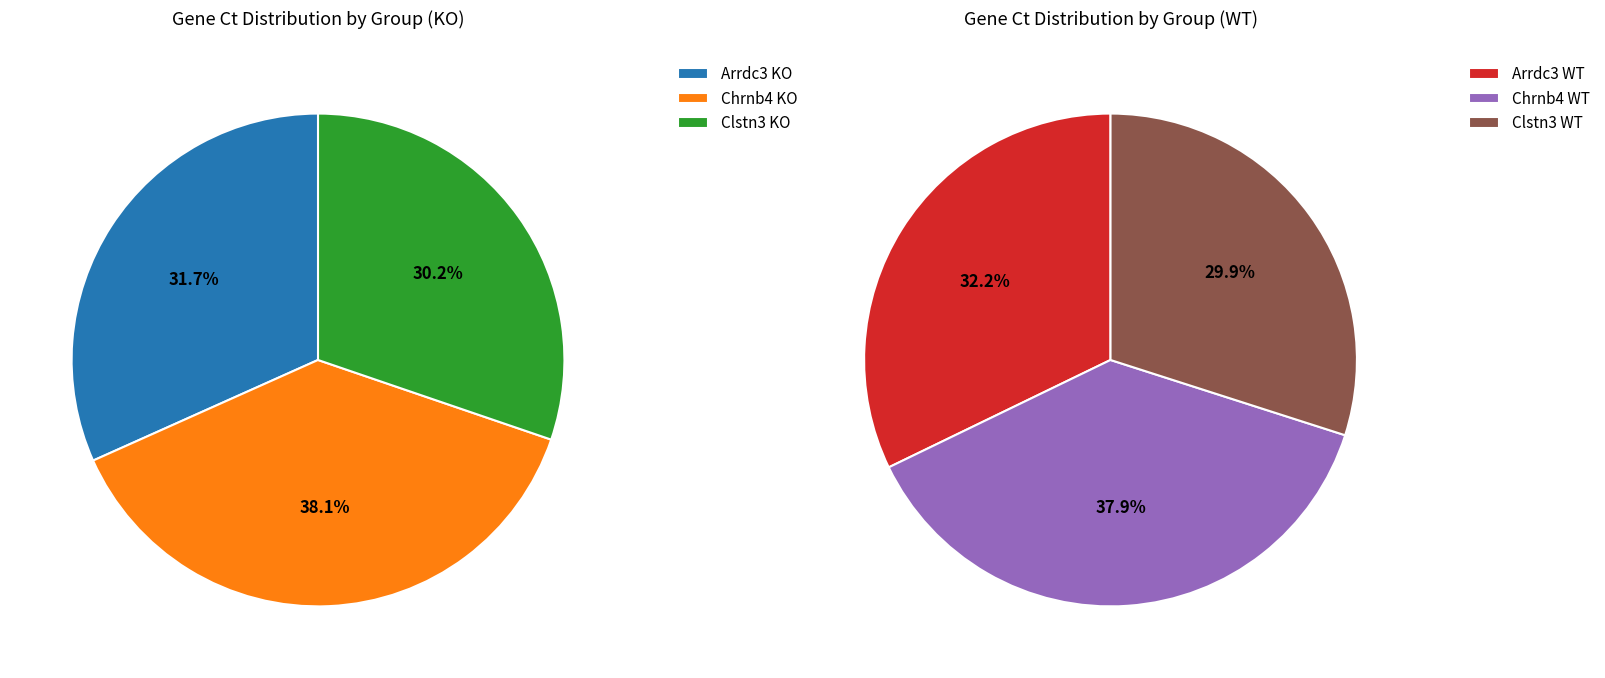

Does Chrnb4 represent more than half of the total?

No